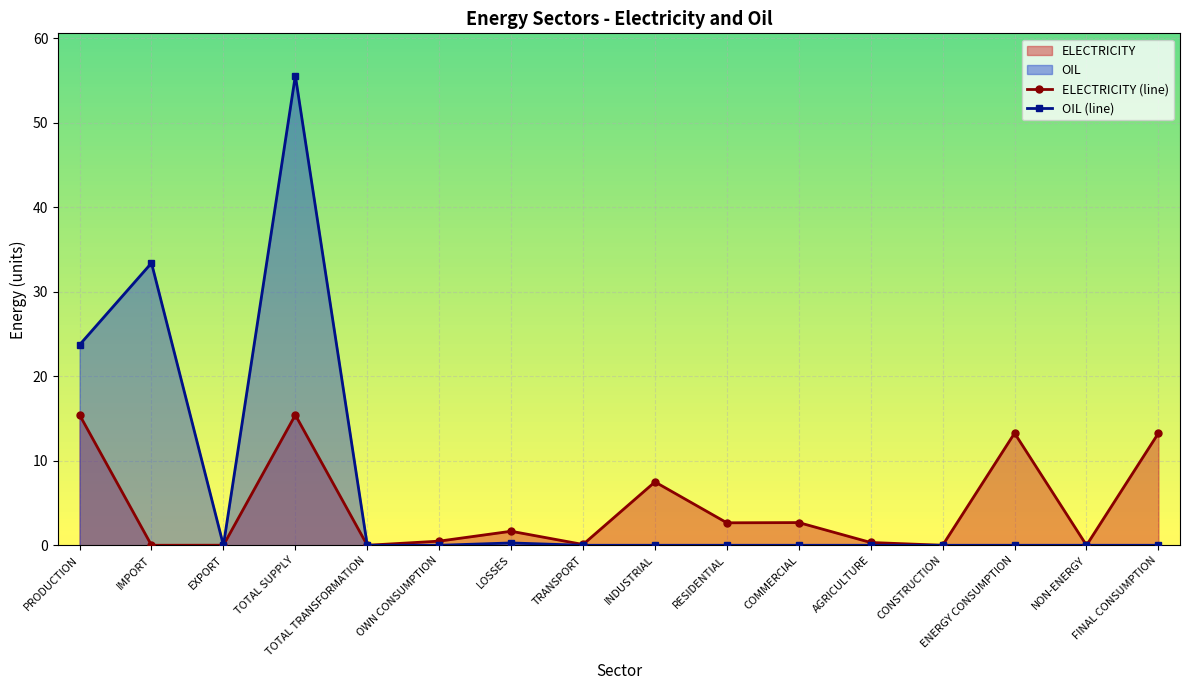

What is the difference between the highest and lowest values at ENERGY CONSUMPTION?

13.3